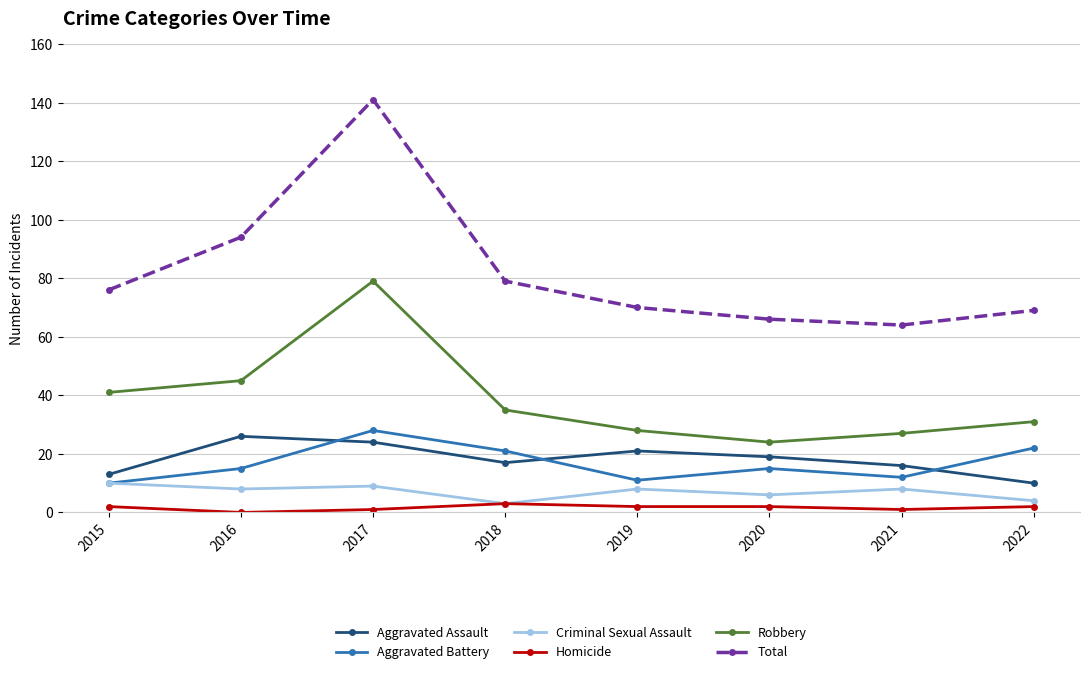

How many distinct data groups are displayed?

6